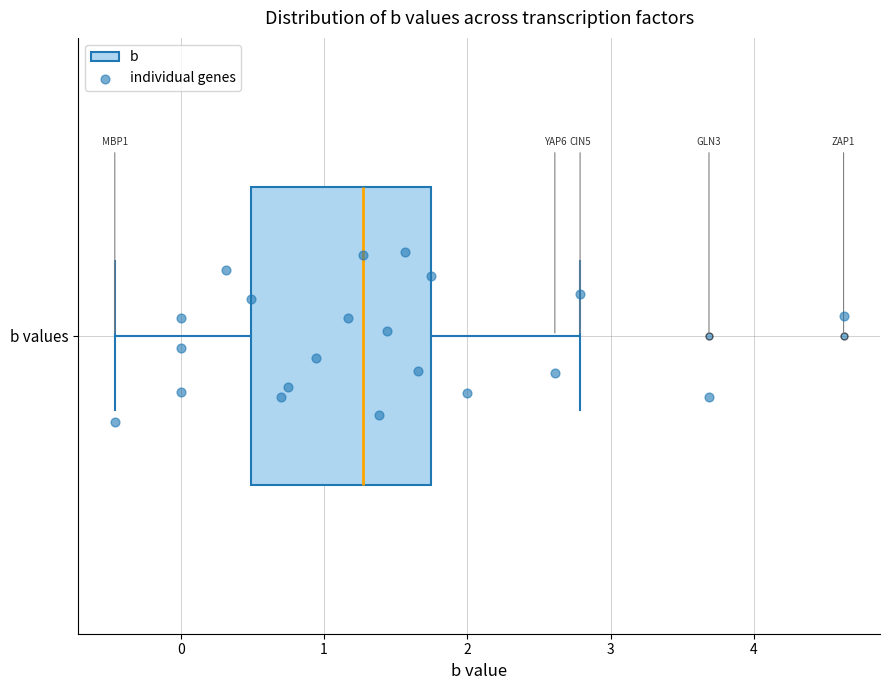

Transcribe this box plot: give where the median line is, the range the box spans, and where the two whiskers end, as read against the x-axis. The values are not printed on the chart, so give them approximately, as read against the axis.

median 1.3, box 0.5 to 1.7, whiskers -0.5 to 2.8